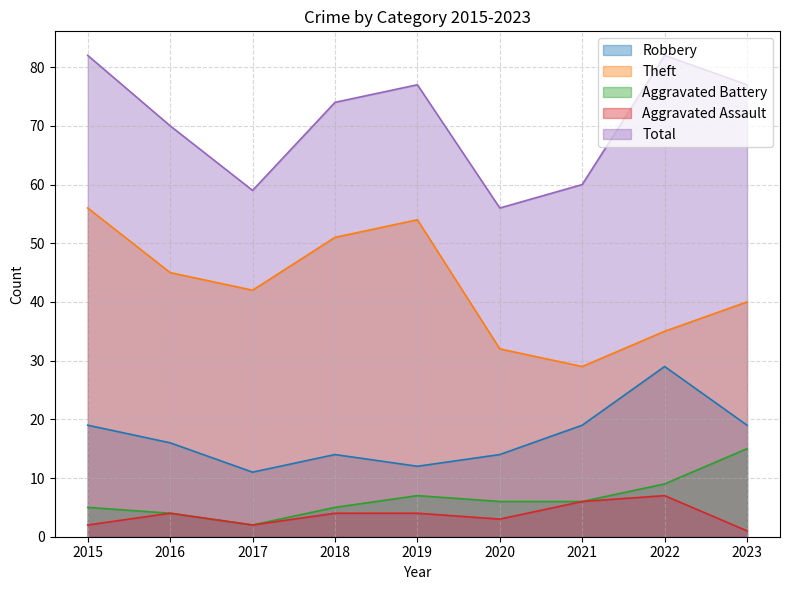

At 2016, list the series in order from smallest to largest.

Aggravated Battery, Aggravated Assault, Robbery, Theft, Total